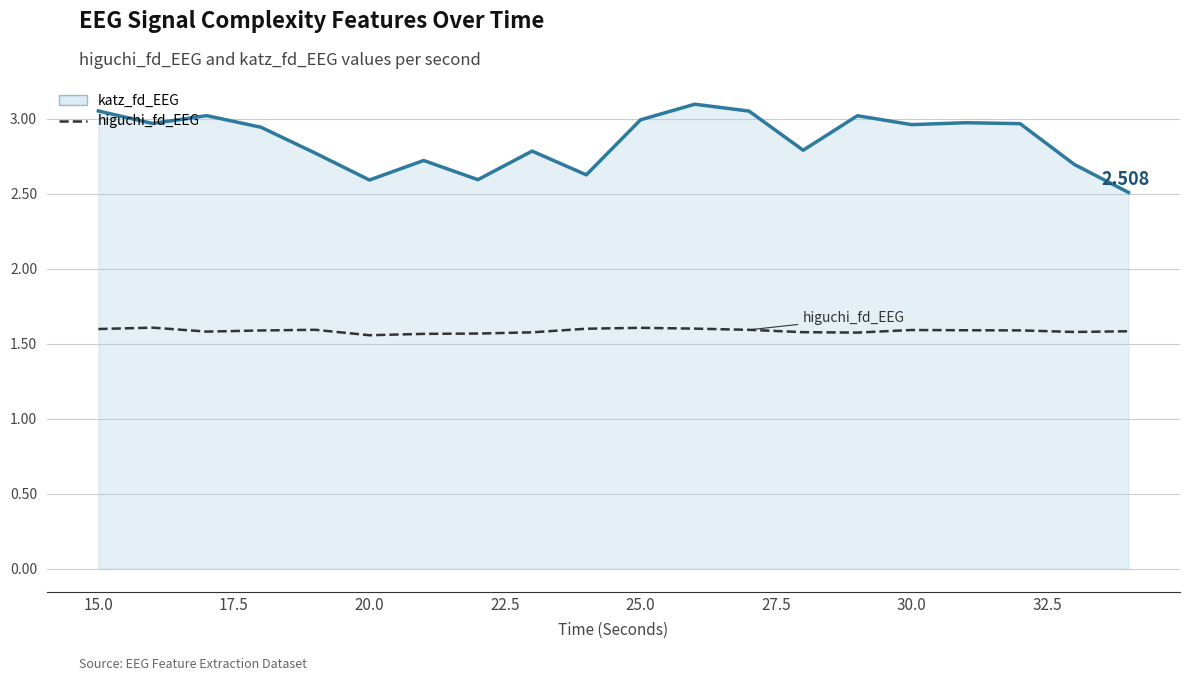

What is the spread (max minus min) of values at 15.0?

1.4